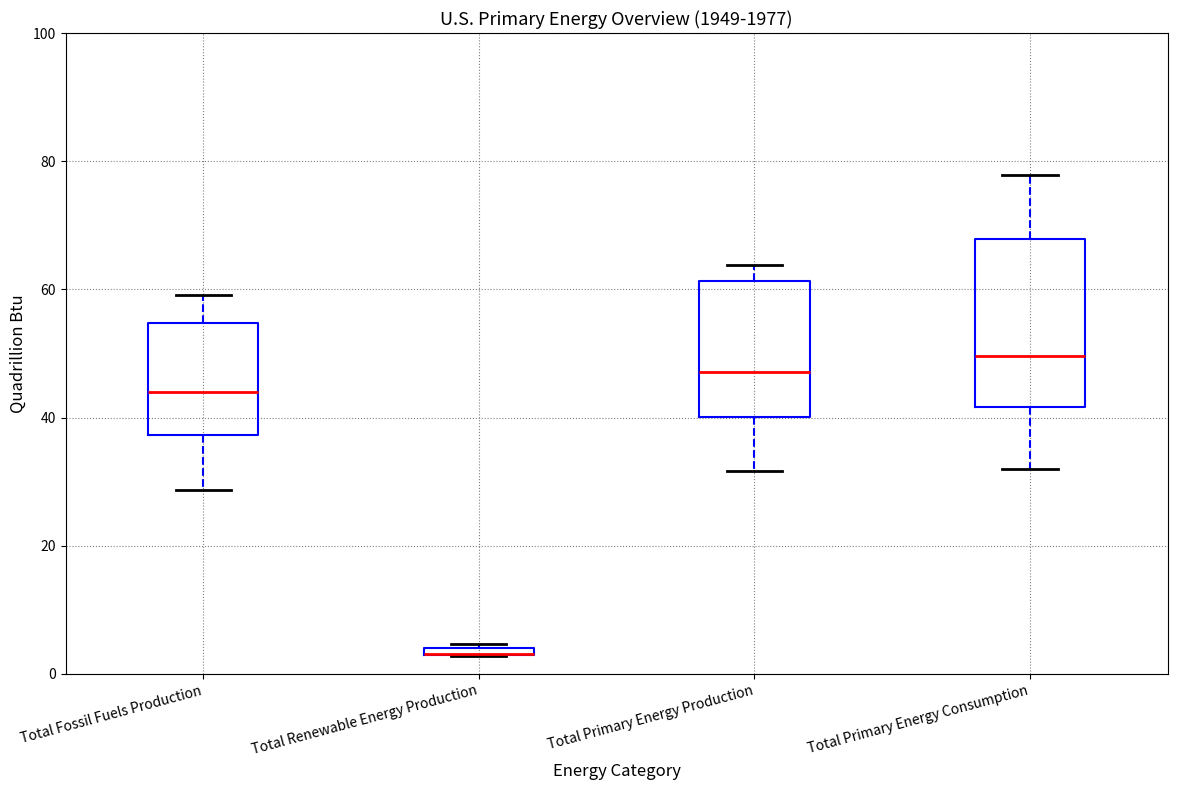

Where is the lower edge of the box for Total Fossil Fuels Production on the y-axis? The values are not printed on the chart, so give them approximately, as read against the axis.

38